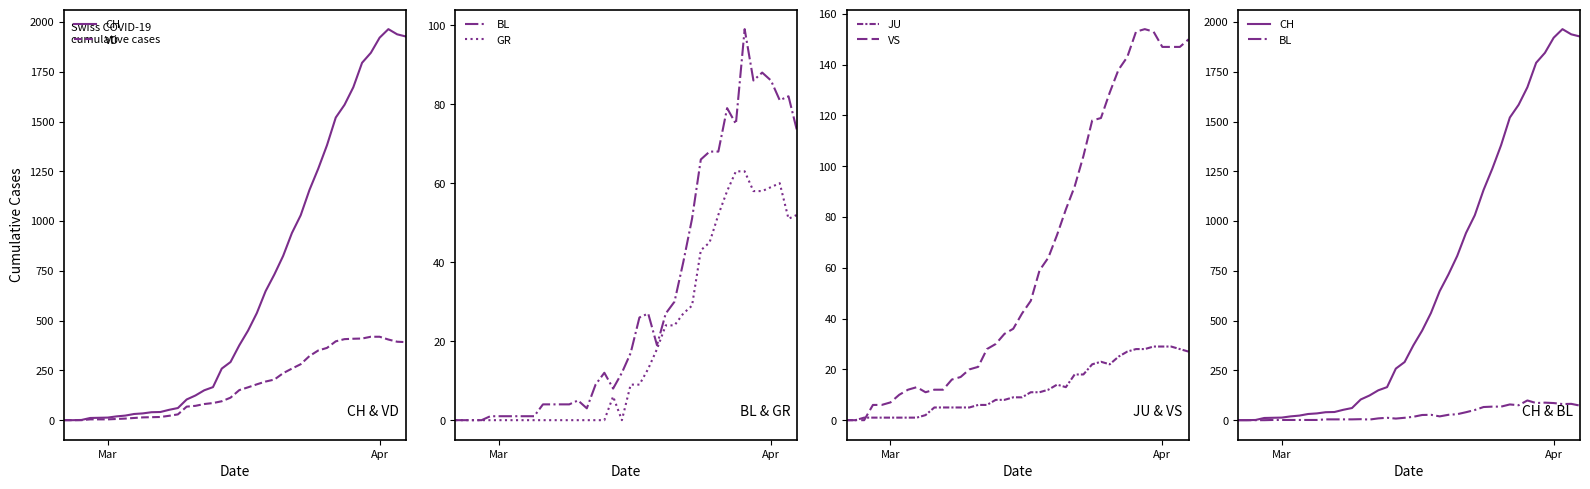

Which category has the lowest value in the VS series?

Mar